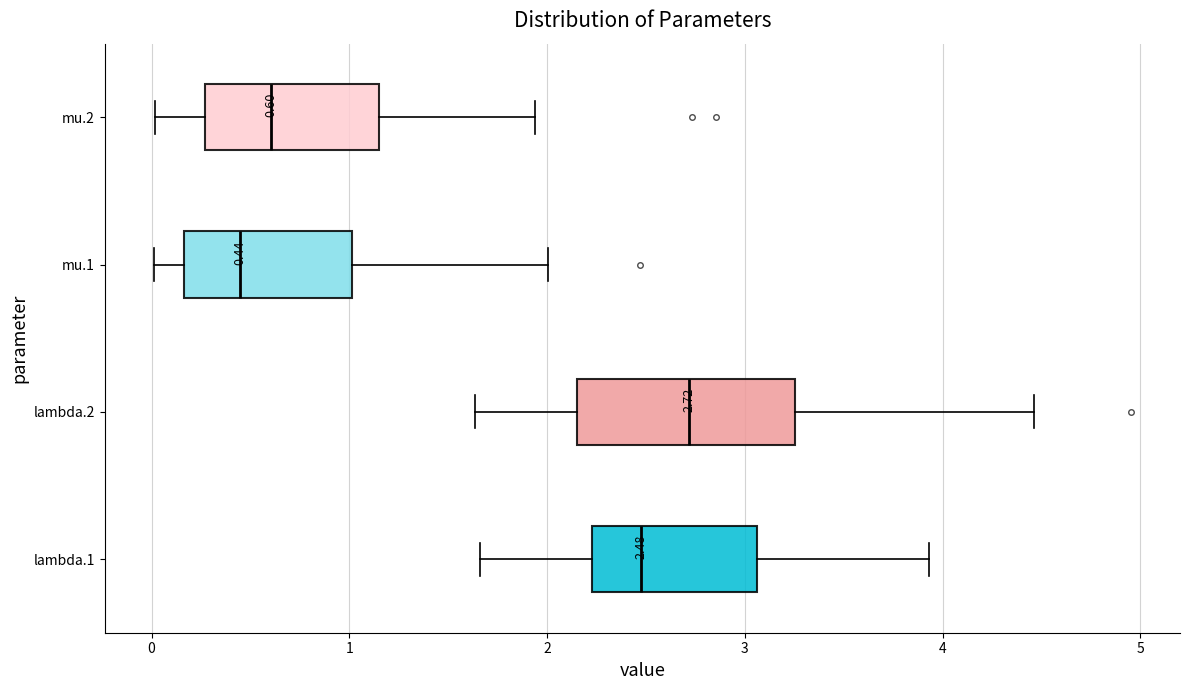

Which box has the furthest to the right median line?

lambda.2